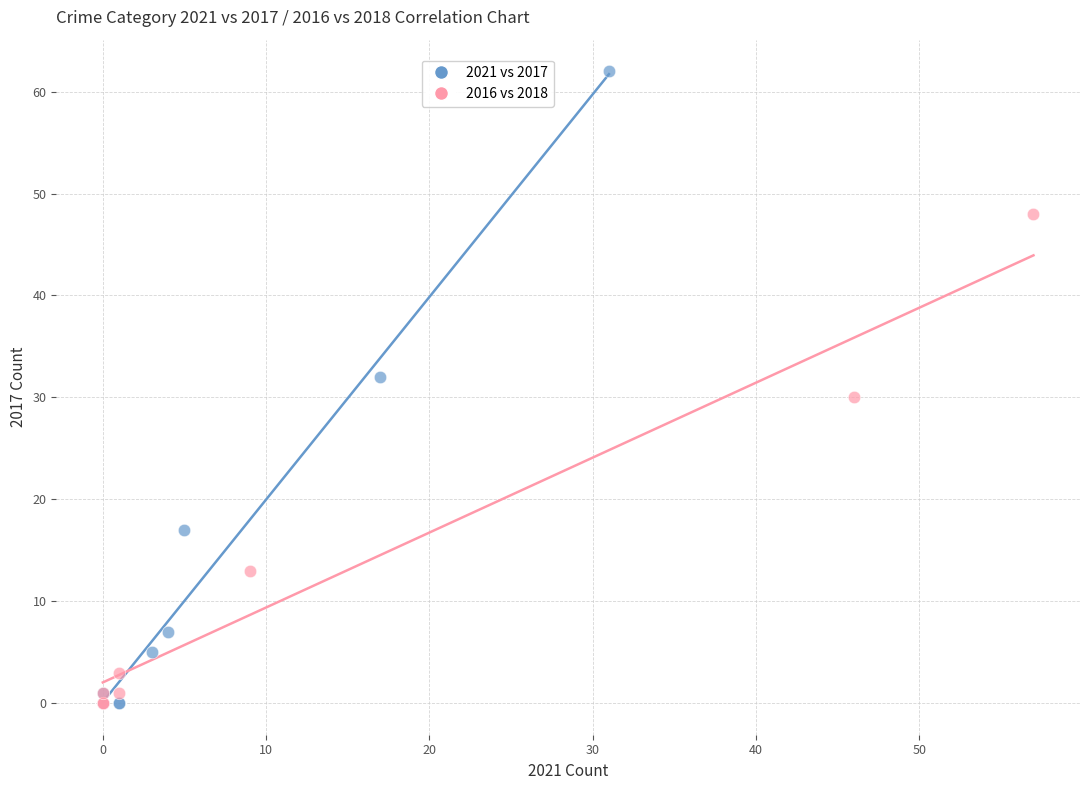

Which series has the largest Y range (max minus min)?

2021 vs 2017